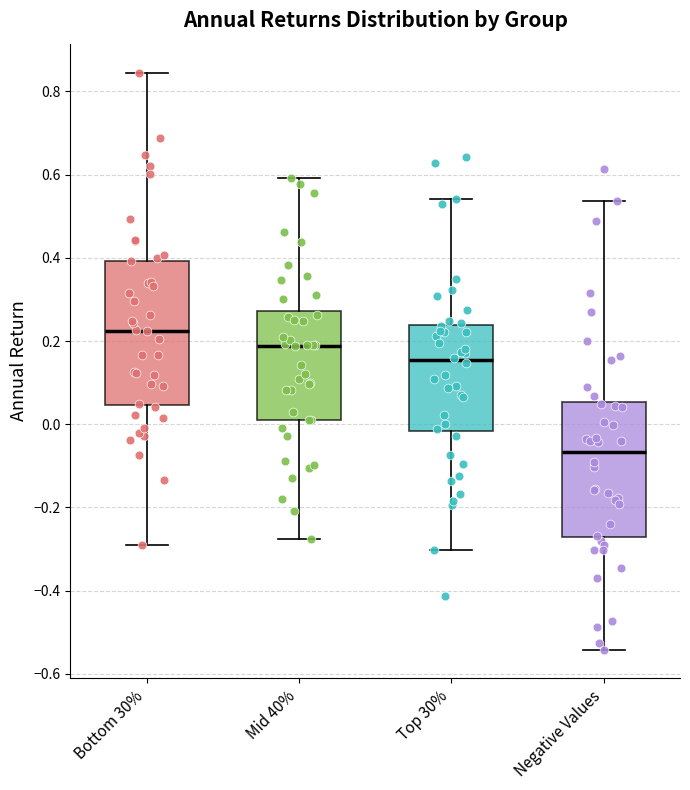

Reading left to right, read every box against the y-axis: the position of its median line, the range the box covers, and the ends of its whiskers. The values are not printed on the chart, so give them approximately, as read against the axis.

Bottom 30%: median 0.22, box 0.04 to 0.40, whiskers -0.28 to 0.84
Mid 40%: median 0.18, box 0.02 to 0.28, whiskers -0.28 to 0.60
Top 30%: median 0.16, box -0.02 to 0.24, whiskers -0.30 to 0.54
Negative Values: median -0.06, box -0.28 to 0.06, whiskers -0.54 to 0.54